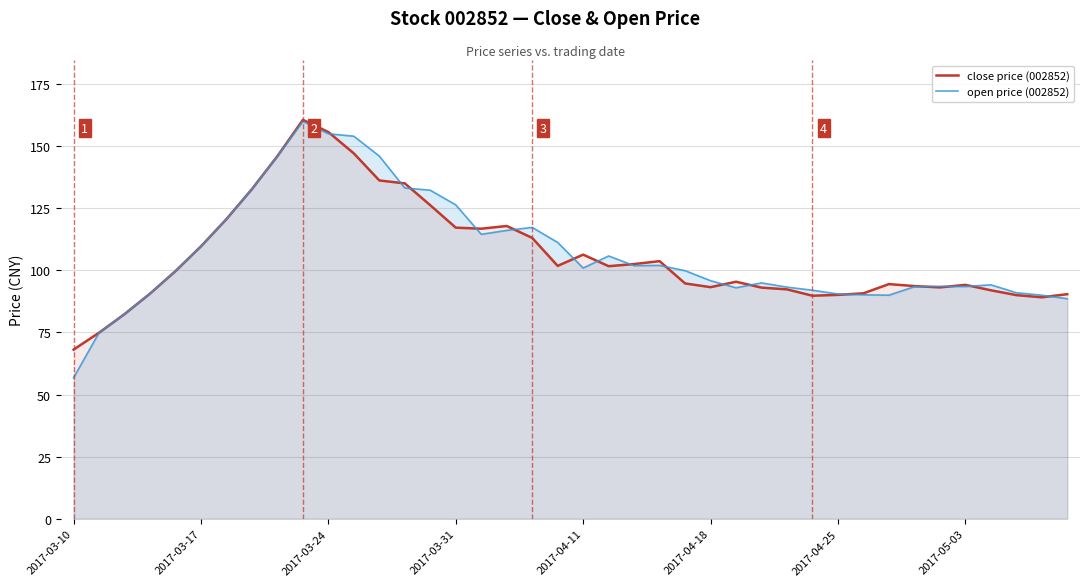

Rank the series at 39 from lowest to highest value.

open price (002852), close price (002852)